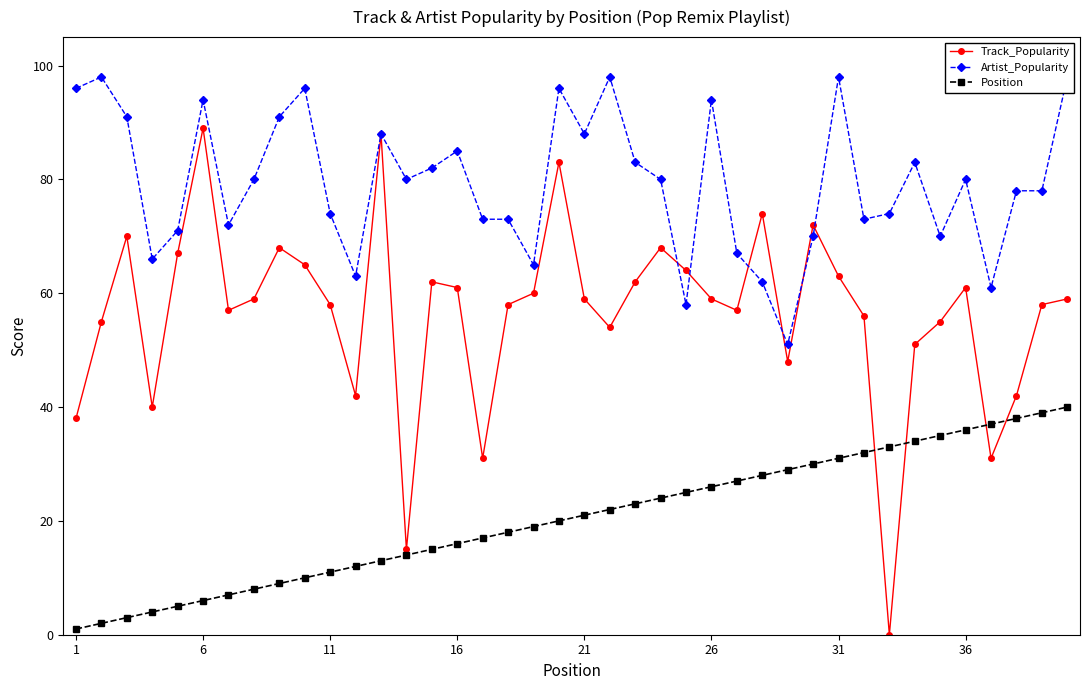

Reading right to left, list all the values displayed in this chart.

Track_Popularity: 59	58	42	31	61	55	51	0	56	63	72	48	74	57	59	64	68	62	54	59	83	60	58	31	61	62	15	88	42	58	65	68	59	57	89	67	40	70	55	38
Artist_Popularity: 98	78	78	61	80	70	83	74	73	98	70	51	62	67	94	58	80	83	98	88	96	65	73	73	85	82	80	88	63	74	96	91	80	72	94	71	66	91	98	96
Position: 40	39	38	37	36	35	34	33	32	31	30	29	28	27	26	25	24	23	22	21	20	19	18	17	16	15	14	13	12	11	10	9	8	7	6	5	4	3	2	1